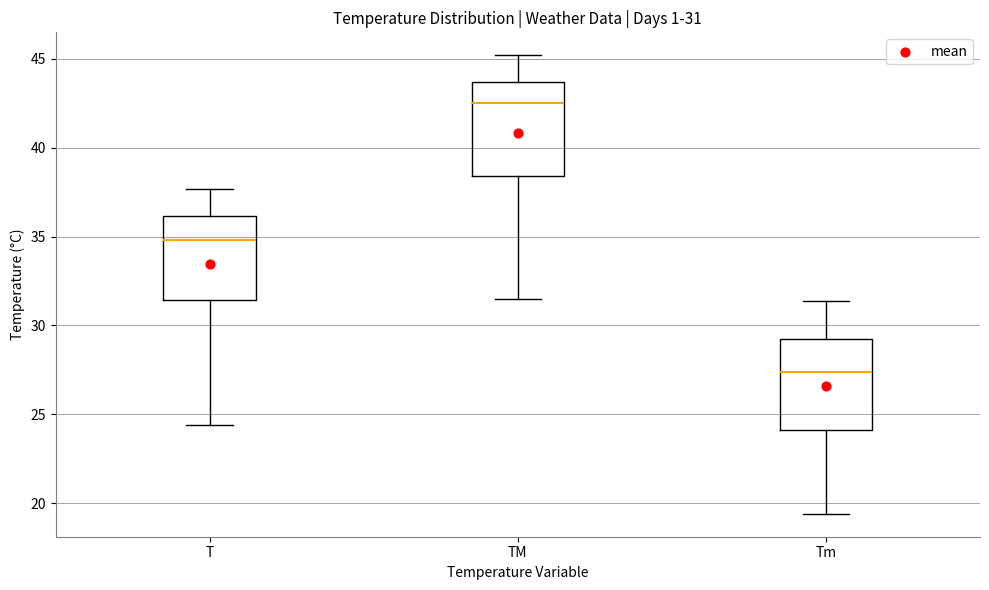

Which box has the lowest median line?

Tm